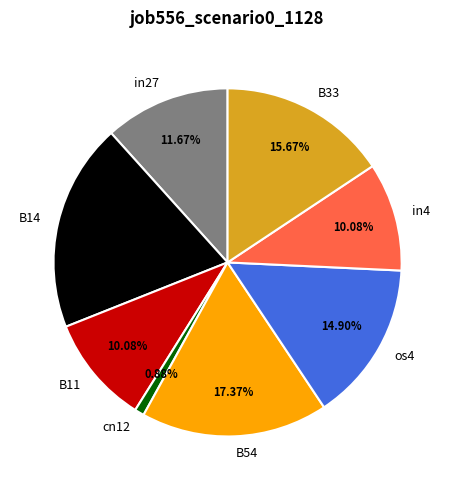

Is the sum of B14 and cn12 greater than half?

No